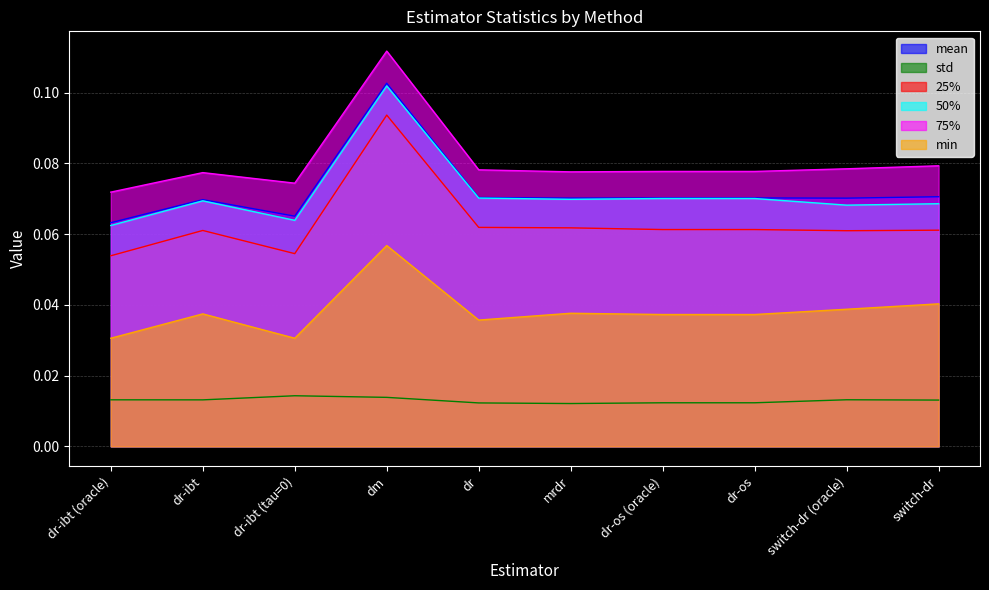

How many distinct data groups are displayed?

6